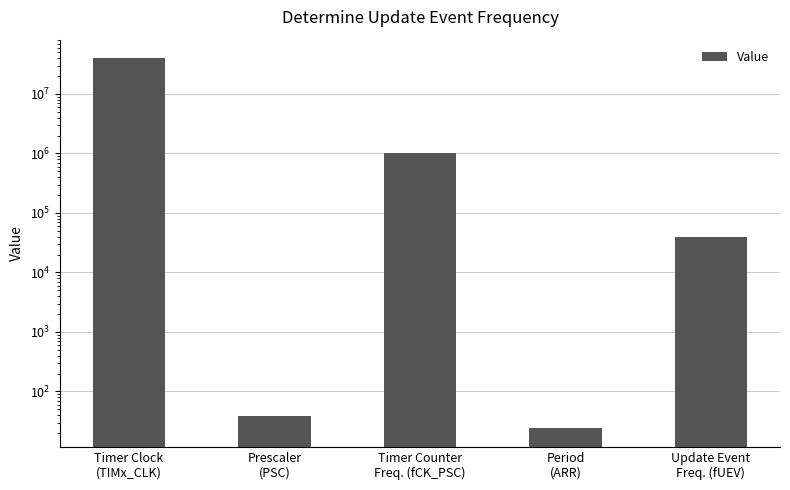

How many bars are there in total?

5